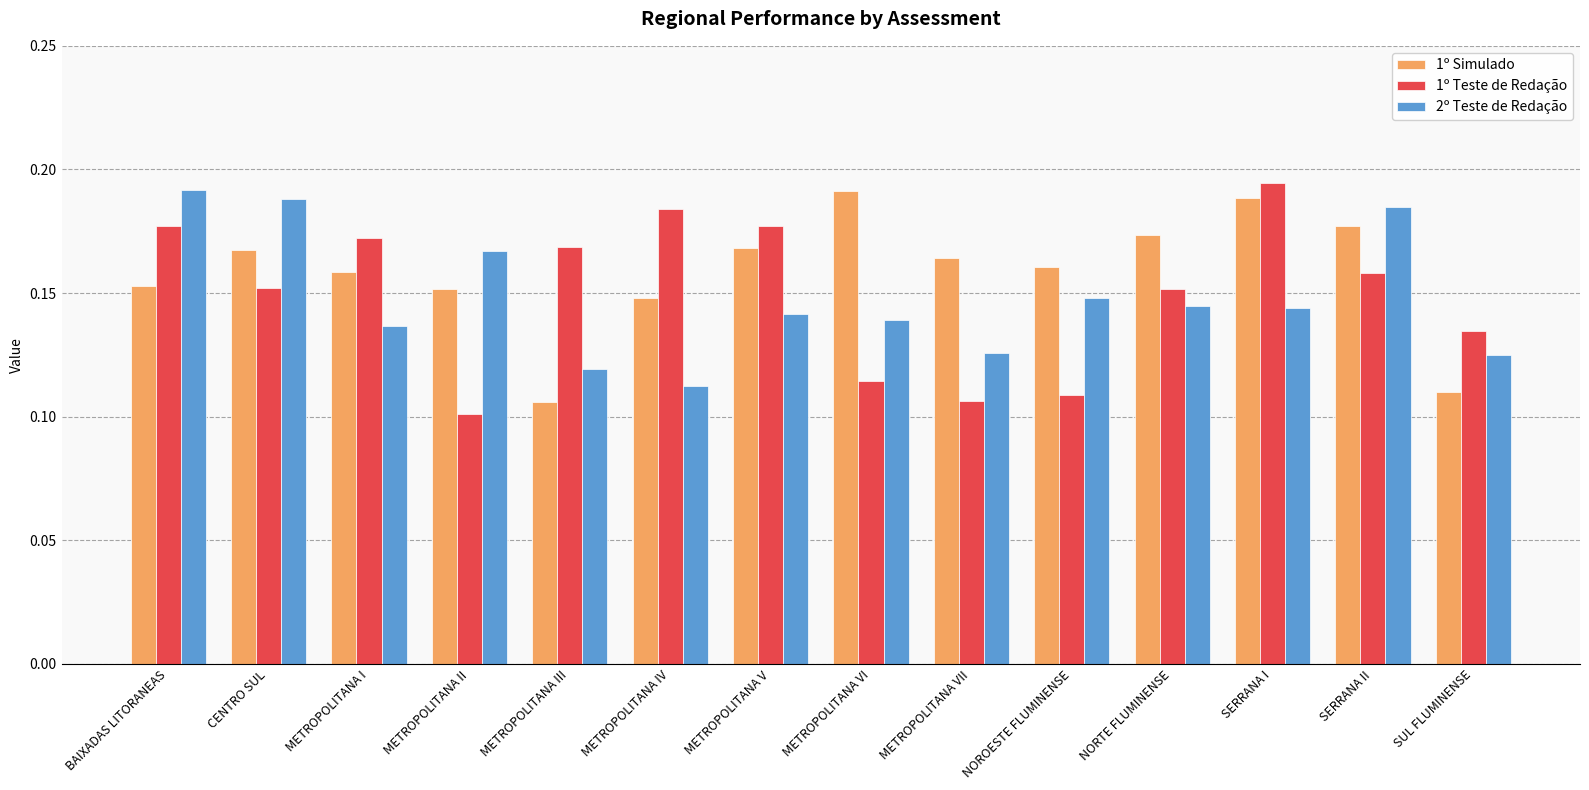

How many 2º Teste de Redação values are between 0 and 1?

14